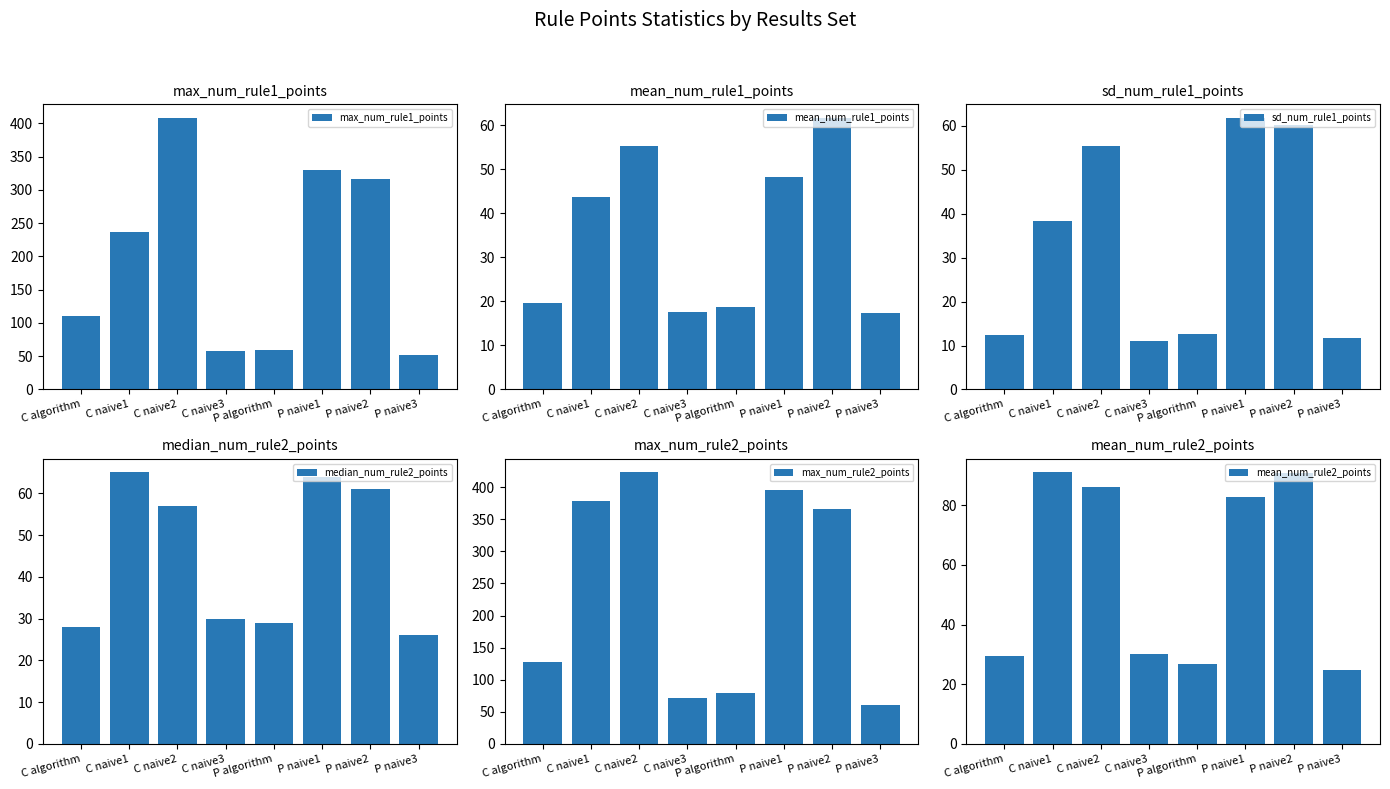

What is the value of the mean_num_rule1_points bar at the 7th from the left?

61.7